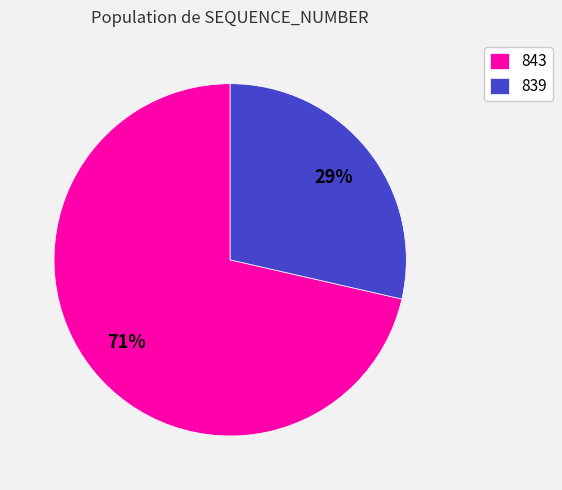

To the nearest percent, what is the combined percentage of 843 and 839?

100%